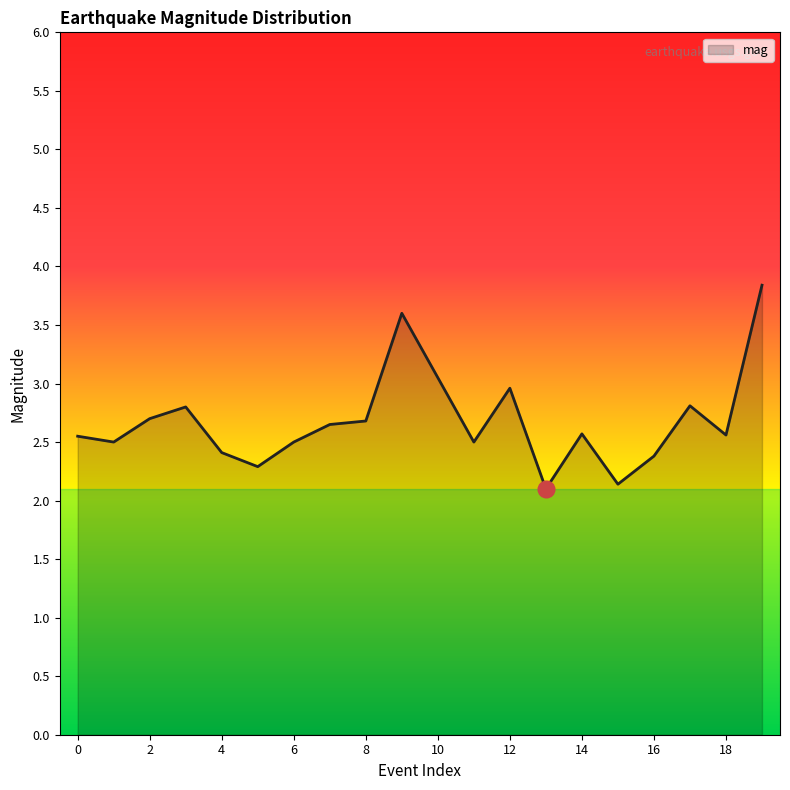

What is the minimum value shown in the chart?

2.1